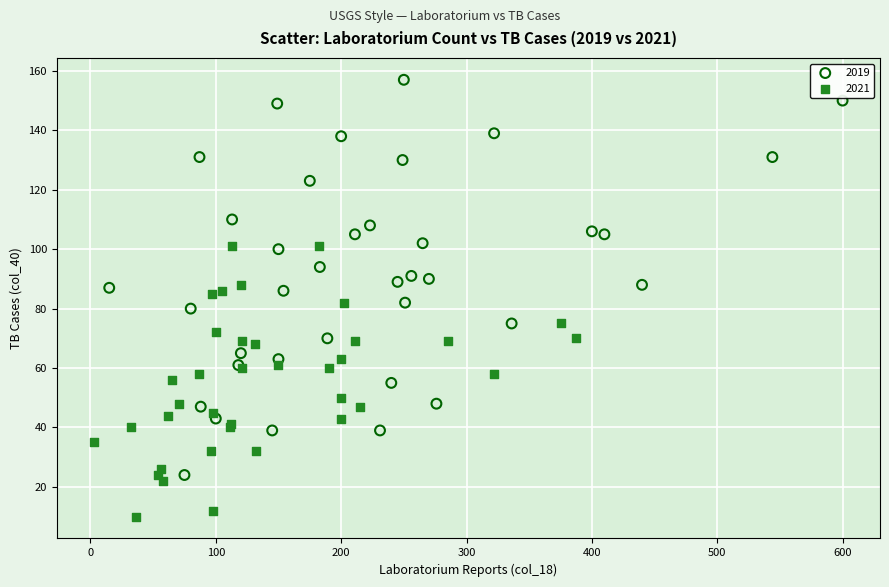

Which series reaches the maximum Y coordinate?

2019